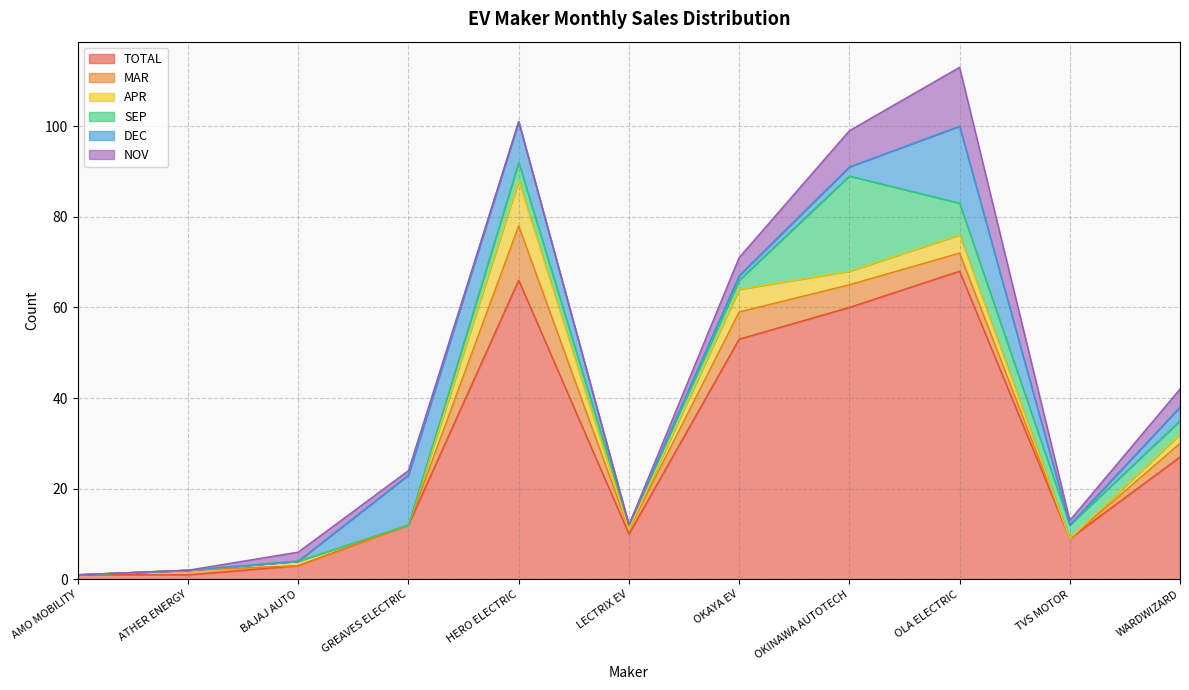

At which category does the chart reach its minimum across all series?

AMO MOBILITY